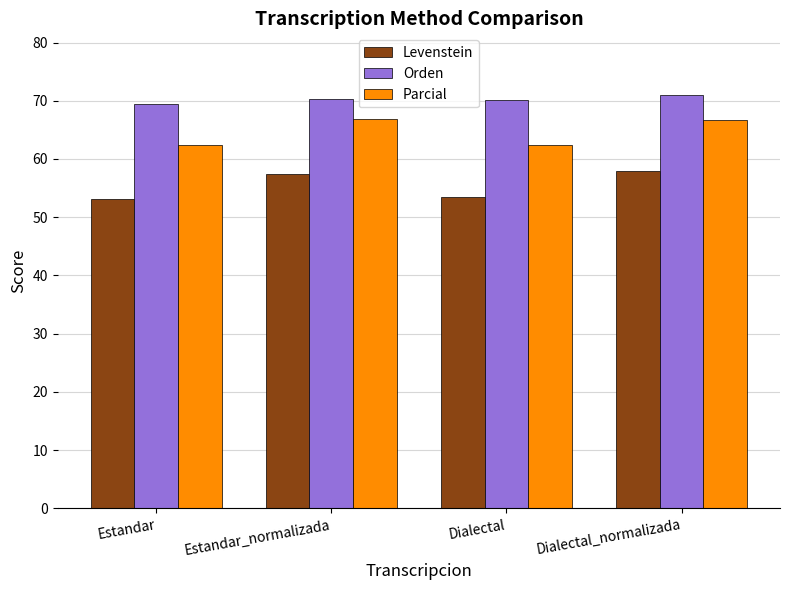

The Levenstein series shows 53.5 at Dialectal. True or false?

True